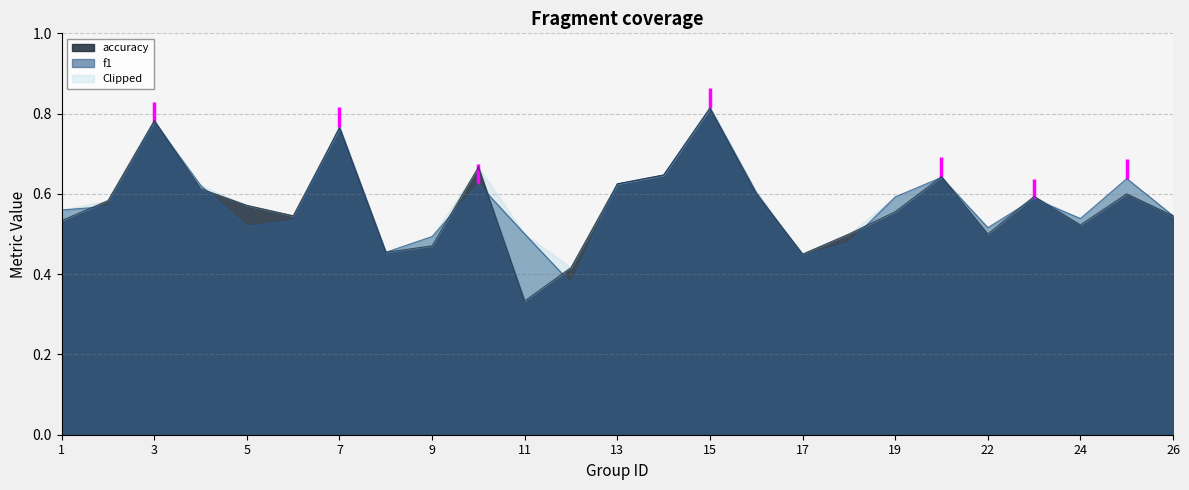

What is the value of the f1 point at the 8th from the left?

0.5